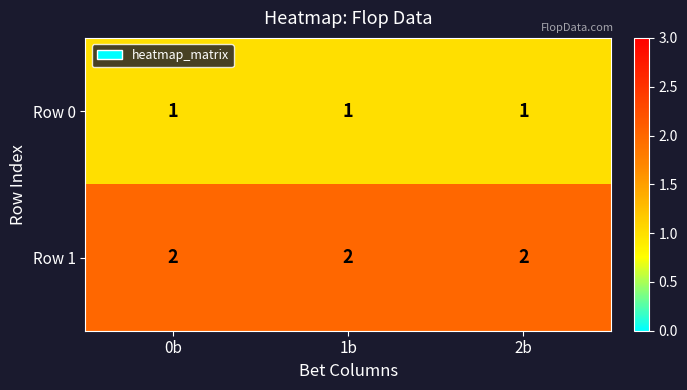

What is the sum of the Row 1 values at 2b and 0b?

4